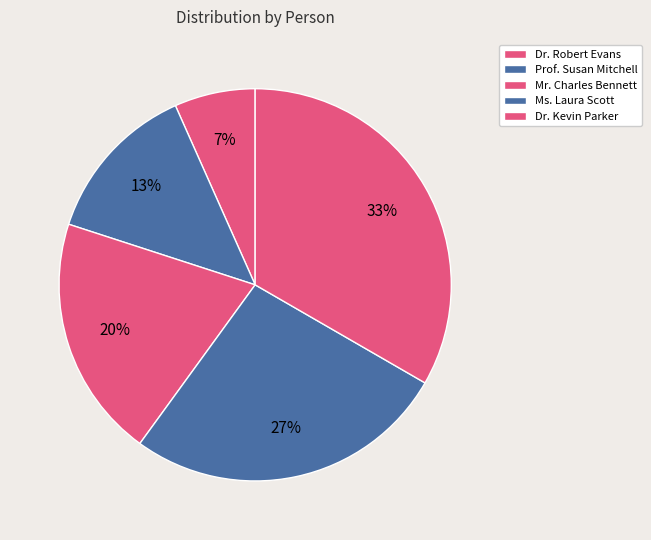

How many slices are in this pie chart?

5